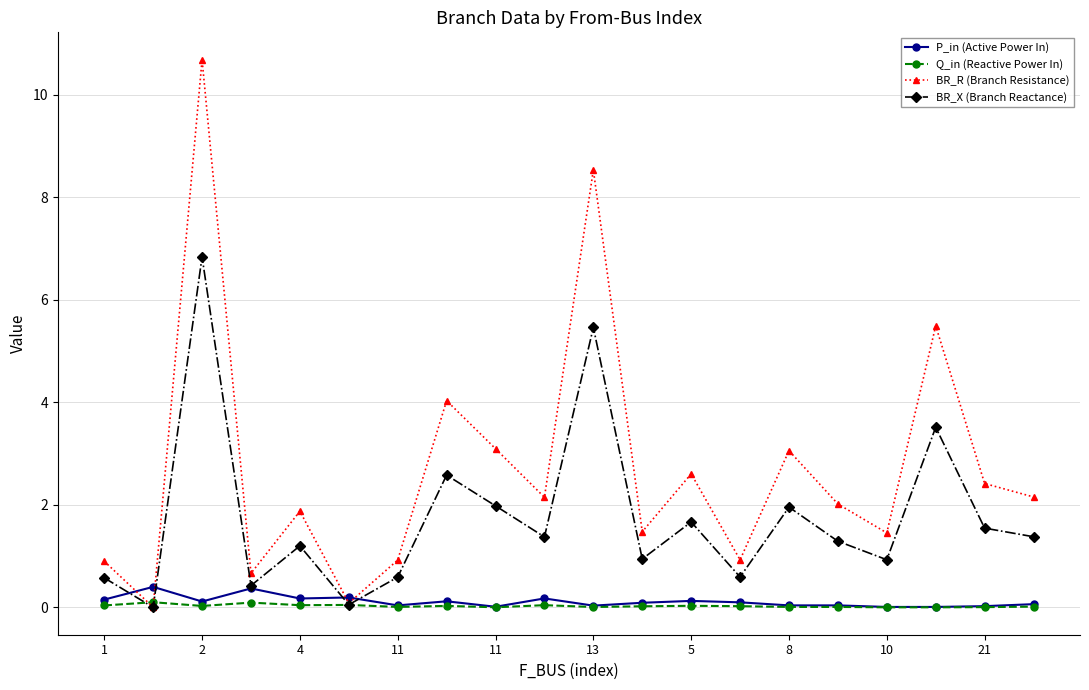

How many categories are shown in the chart?

20